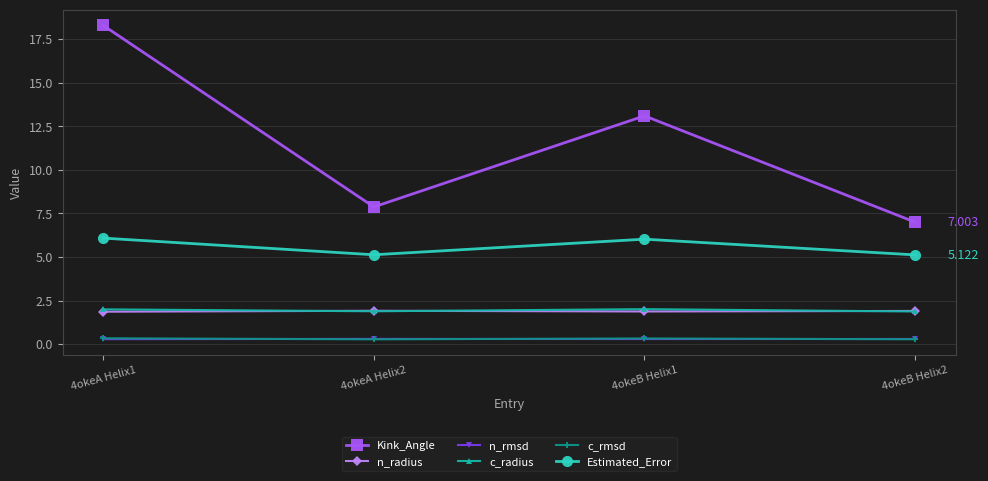

What is the minimum value for n_radius?

1.9